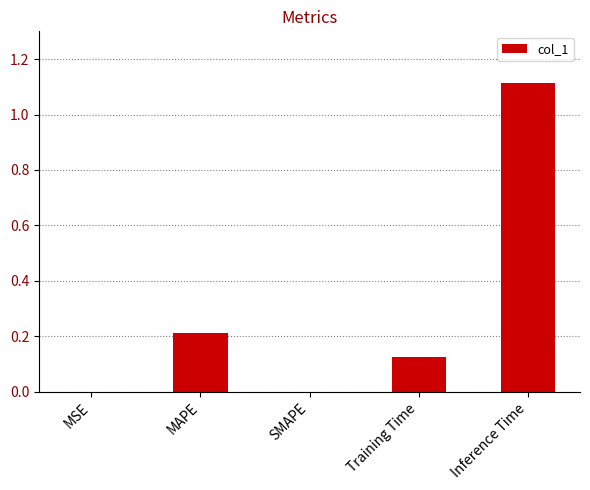

Count the number of data series in this chart.

1